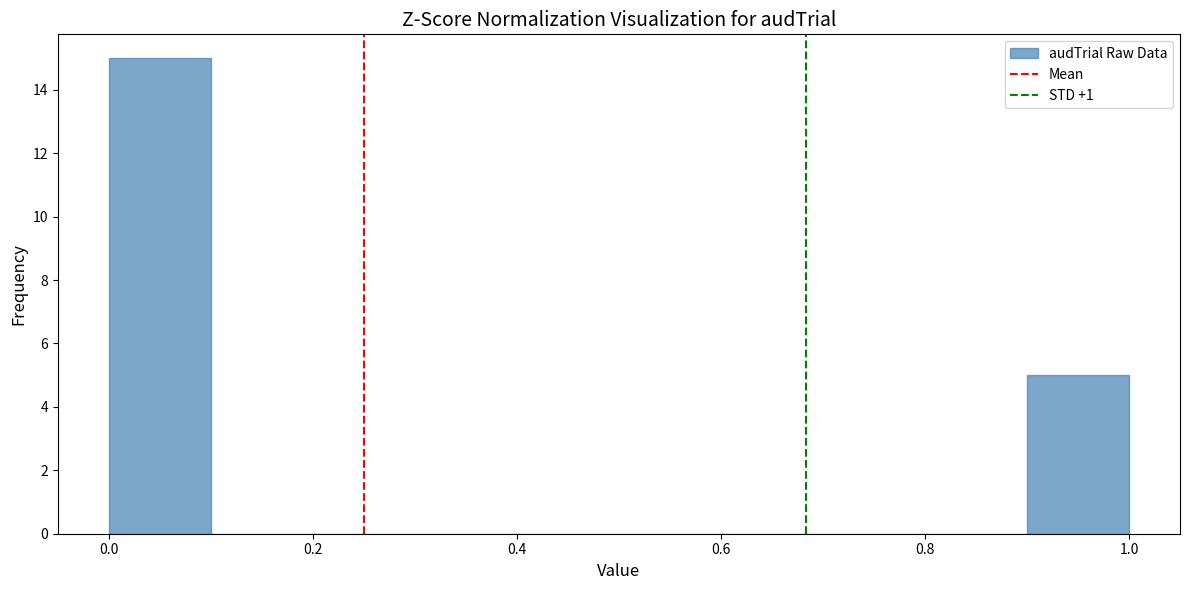

Reading left to right, list every bar in this chart as the range it spans on the x-axis followed by its height. The values are not printed on the chart, so give them approximately, as read against the axis.

0.0 to 0.1: 15
0.1 to 0.2: 0
0.2 to 0.3: 0
0.3 to 0.4: 0
0.4 to 0.5: 0
0.5 to 0.6: 0
0.6 to 0.7: 0
0.7 to 0.8: 0
0.8 to 0.9: 0
0.9 to 1.0: 5